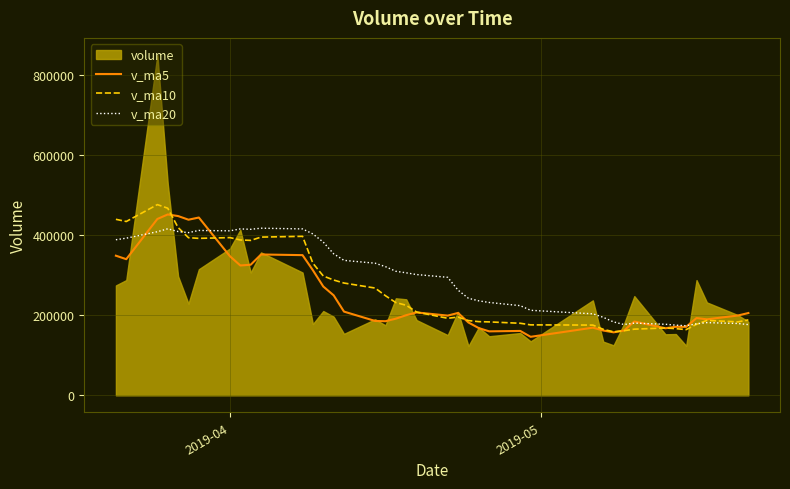

What is the highest value of the v_ma5 series?

451868.5